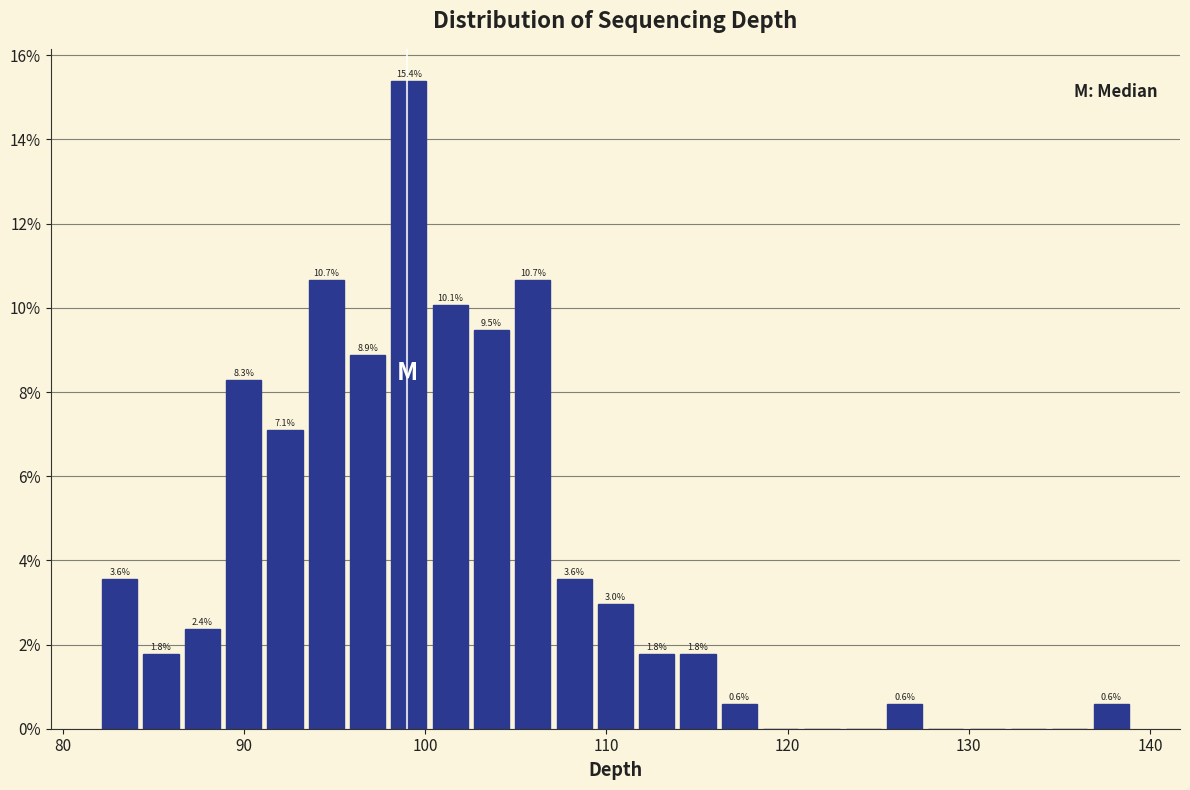

Around what value on the x-axis is the tallest bar? Give the approximate position of its centre, as read against the axis.

99